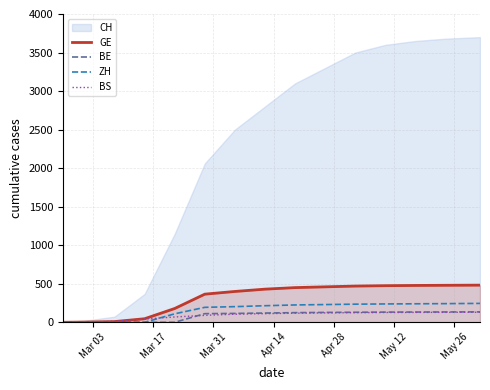

What is the difference between the maximum and second lowest values in the GE series?

479